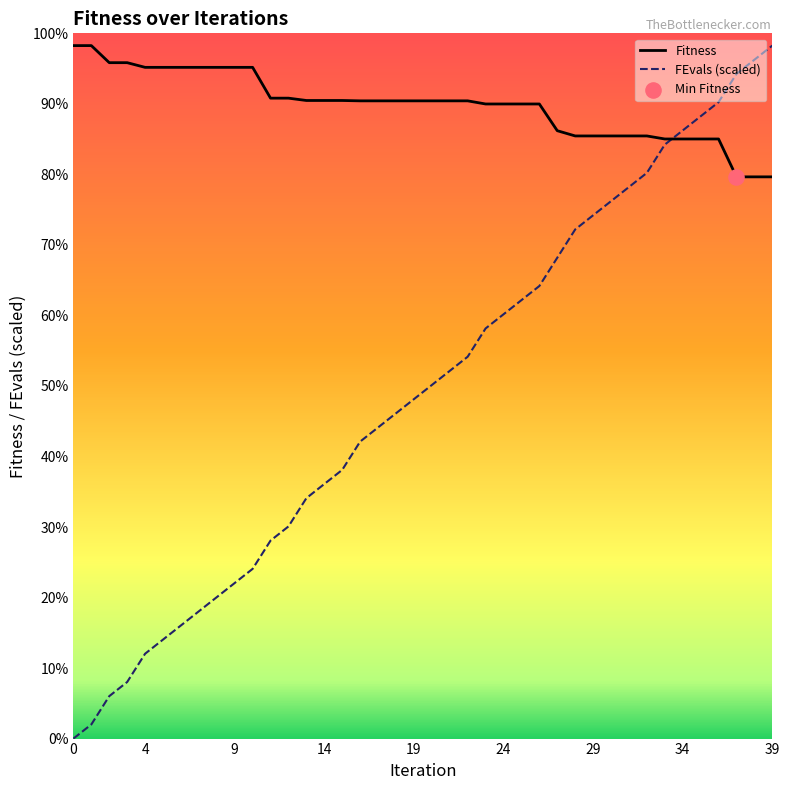

Which series has the largest total across all categories?

Fitness